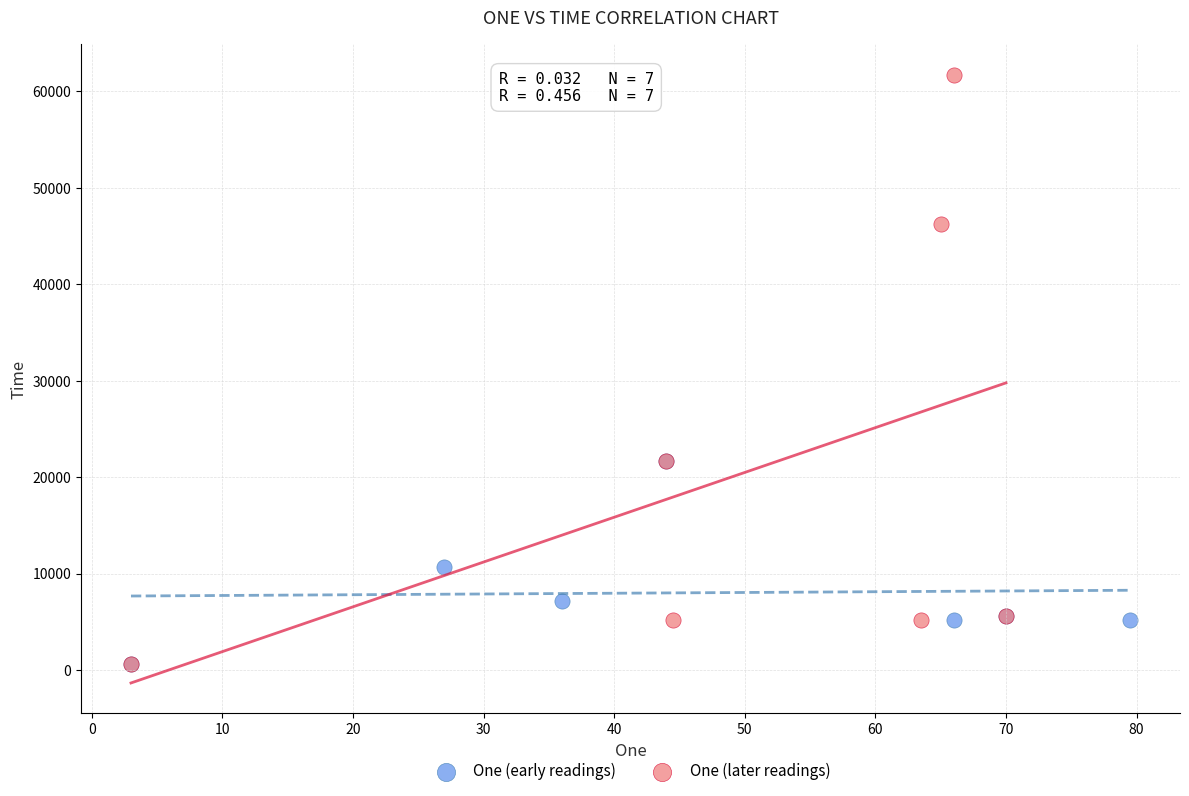

What are all the series names shown in the legend?

One (early readings), One (later readings)